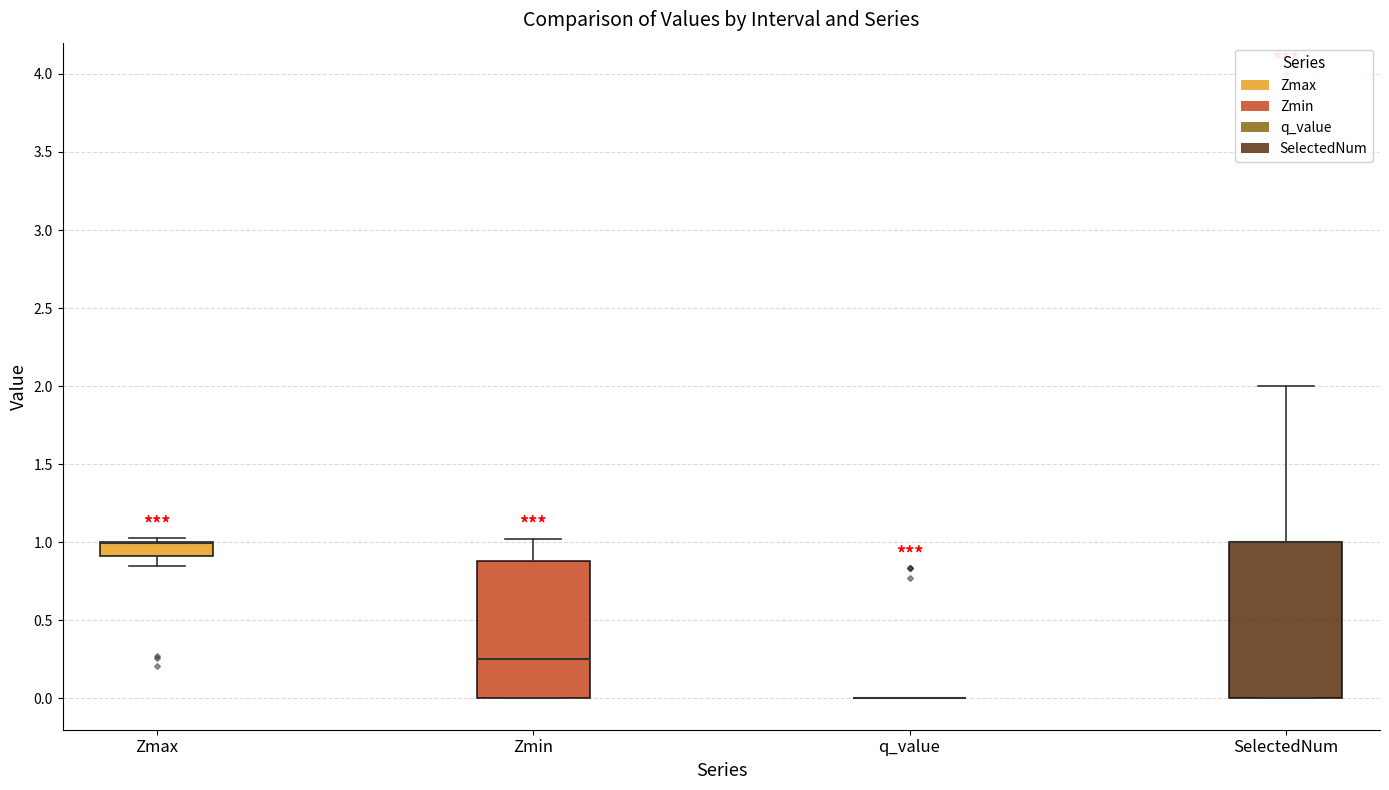

Which box is the tallest, from its lower edge to its upper edge?

SelectedNum